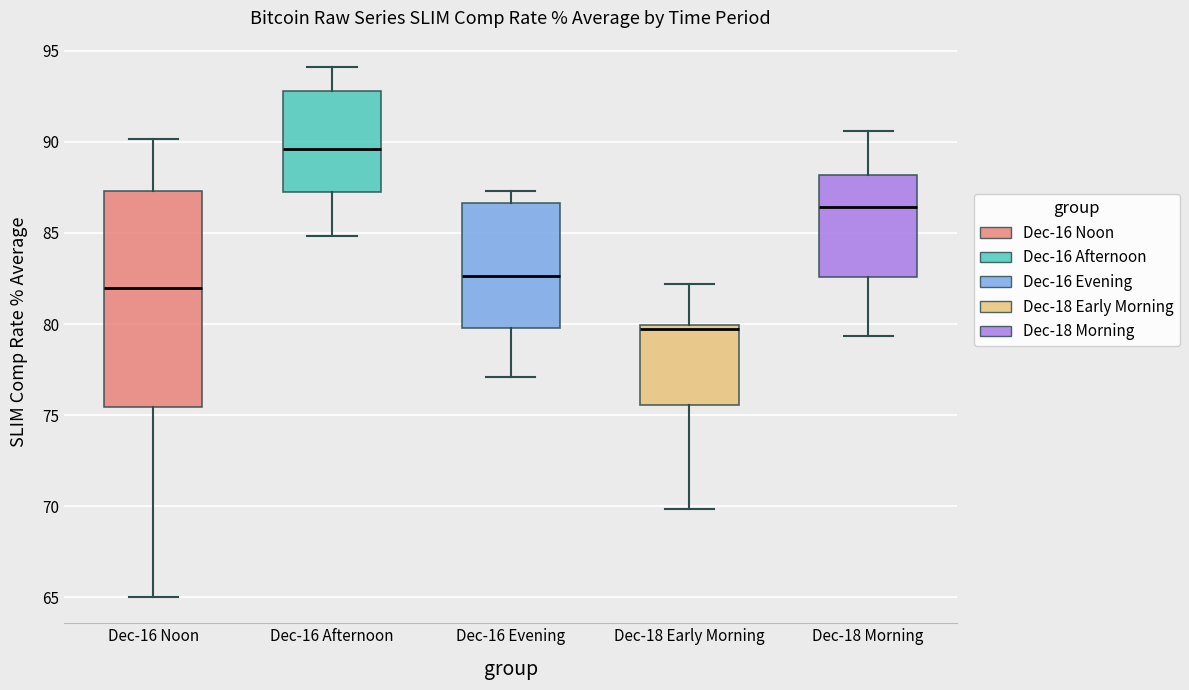

Where does the median line of the box for Dec-16 Evening sit on the y-axis? The values are not printed on the chart, so give them approximately, as read against the axis.

82.5